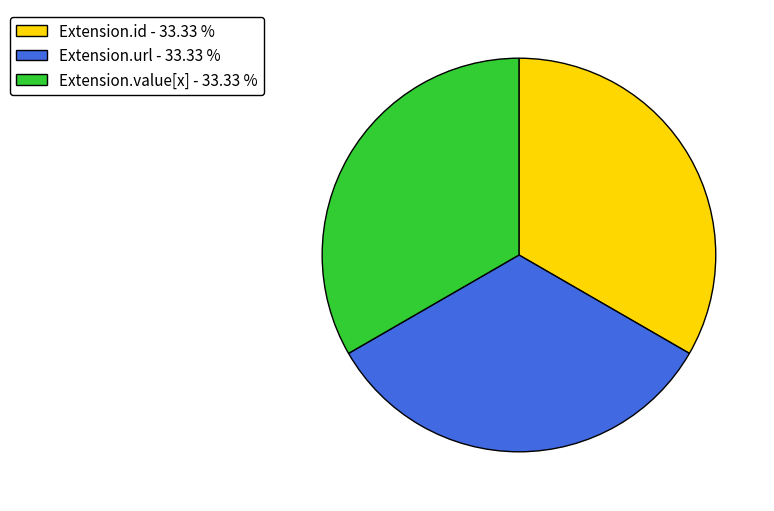

Is Extension.url - 33.33 % the majority of the pie?

No